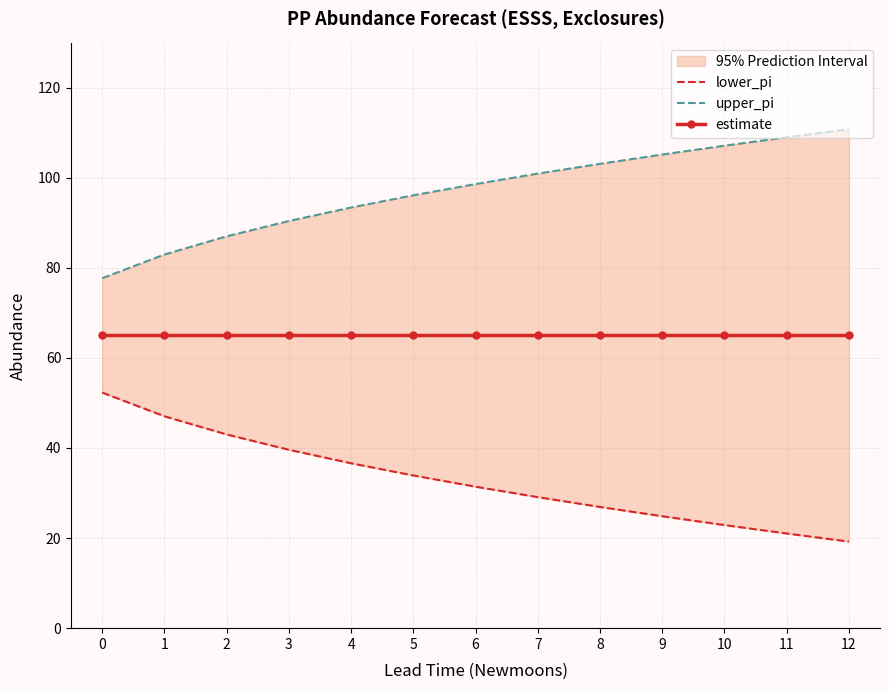

The value of lower_pi at 8 is 26.9. True or false?

True